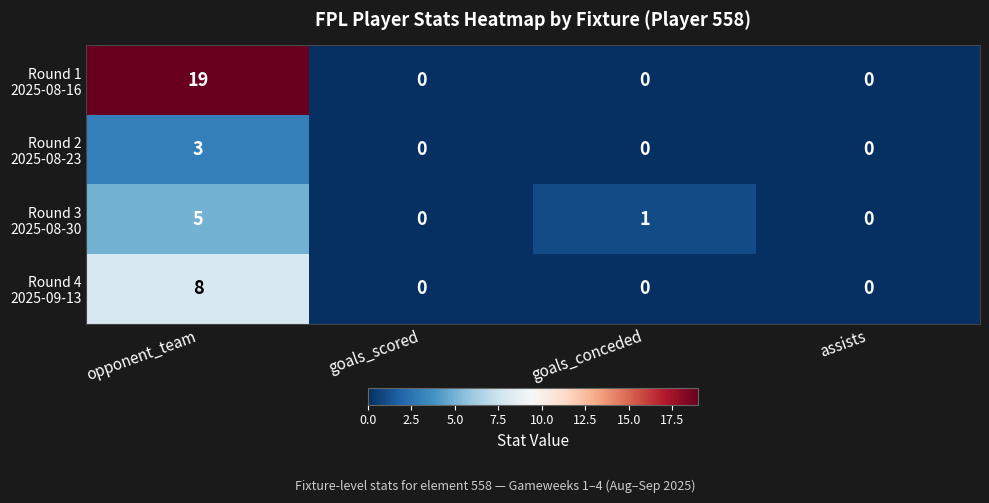

At which category is the sum across all series the highest?

opponent_team